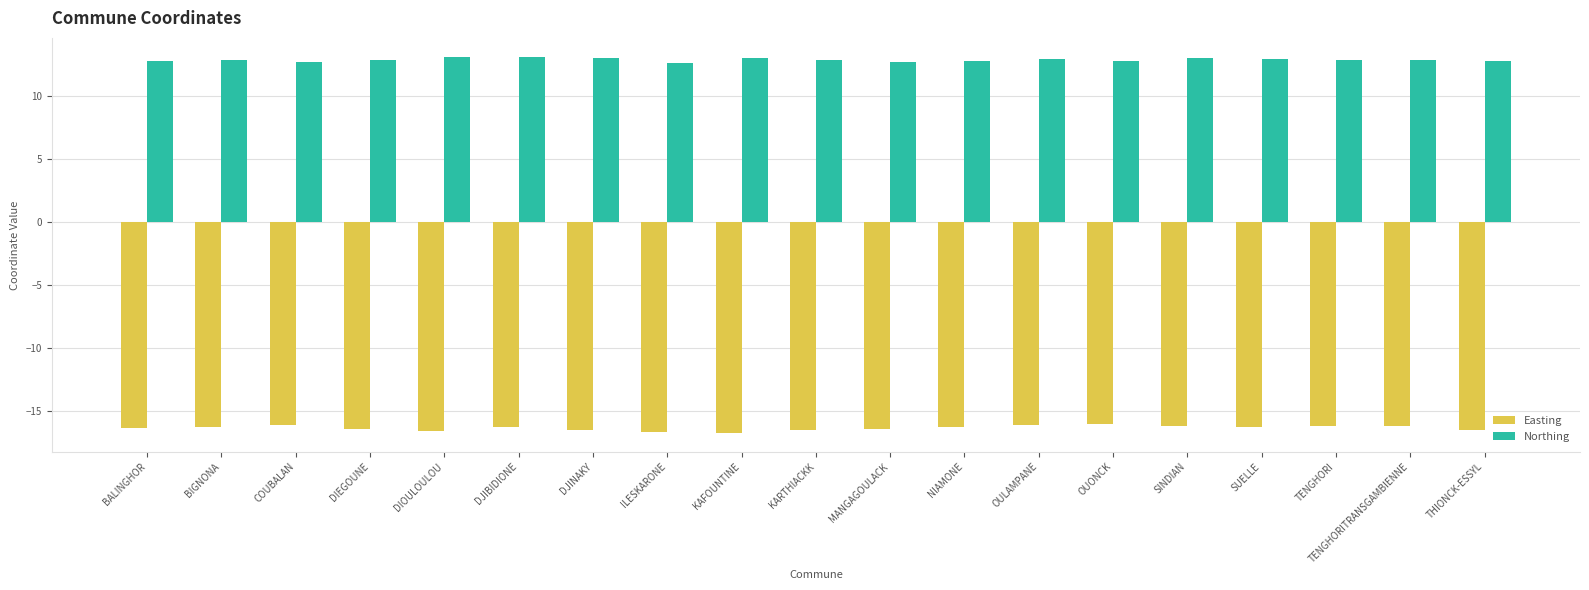

At COUBALAN, list the series in order from smallest to largest.

Easting, Northing